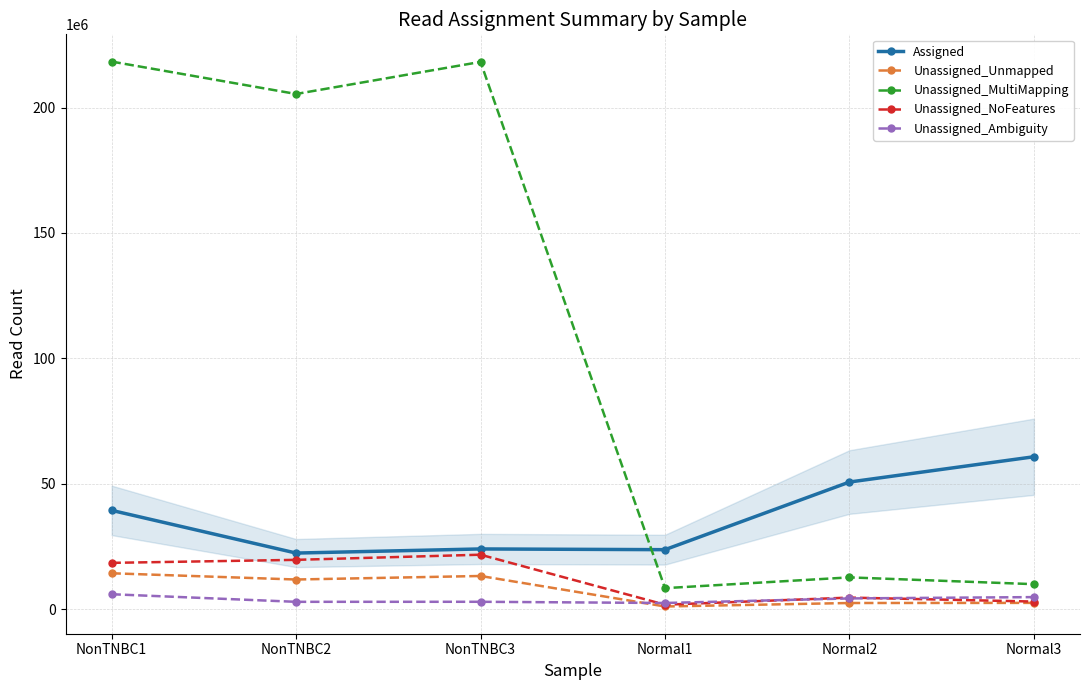

The value of Unassigned_Ambiguity at Normal3 is 4845169. True or false?

True